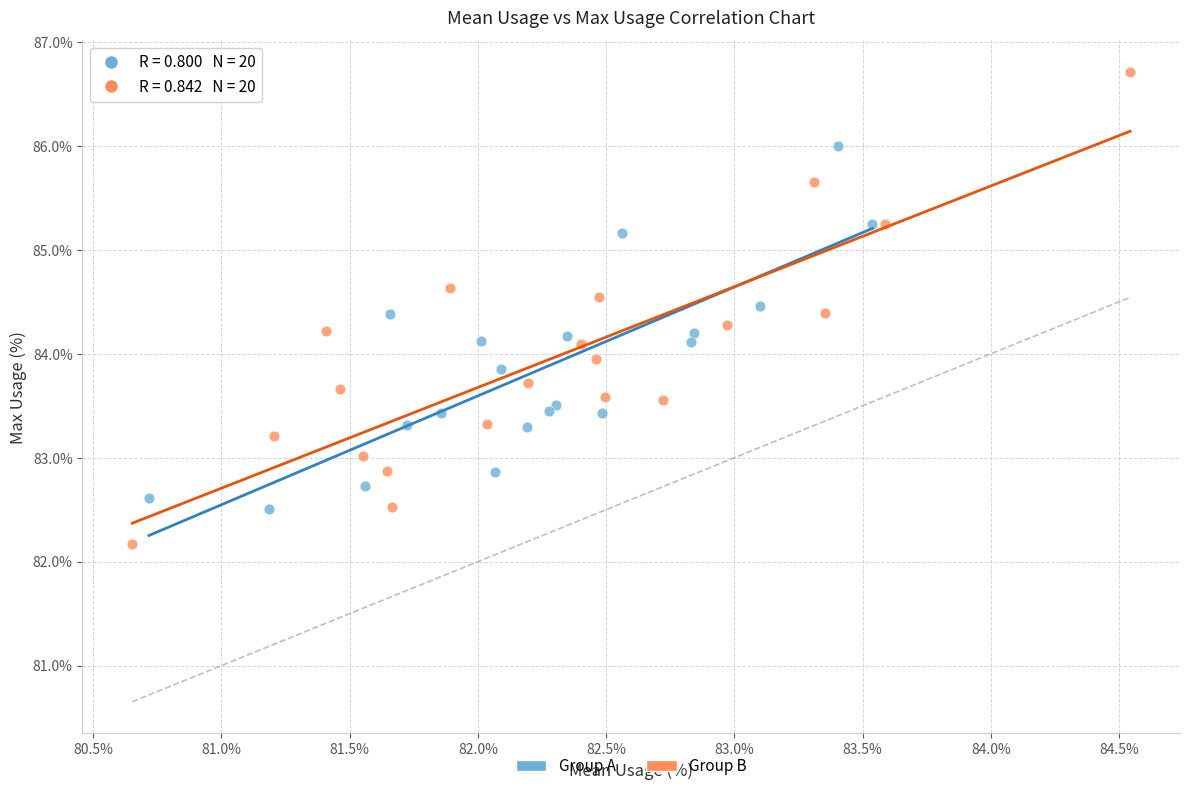

Which series has the largest Y range (max minus min)?

Group B